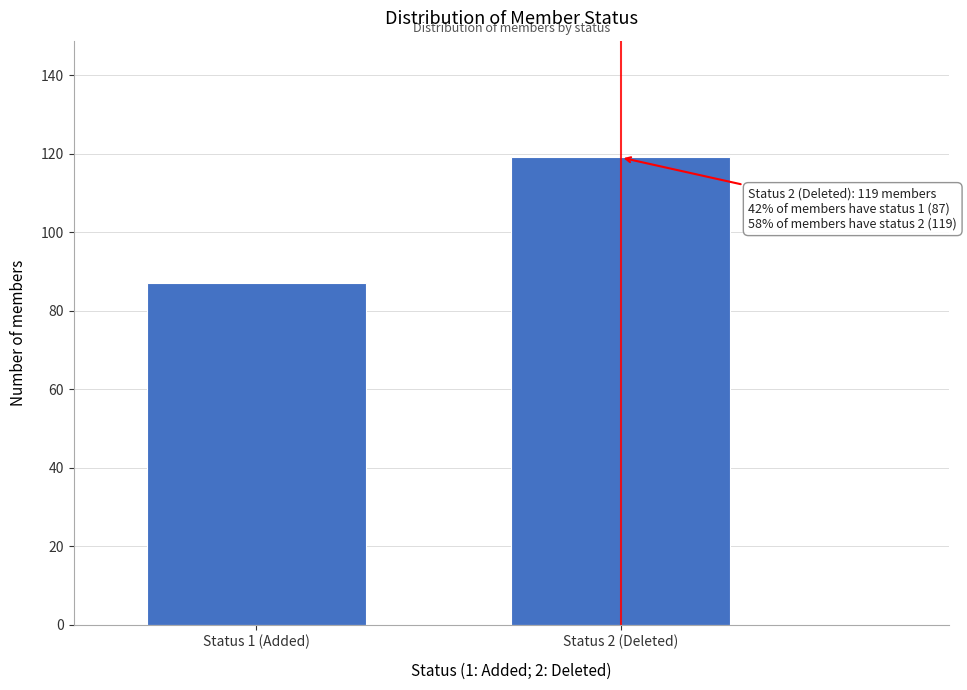

Reading right to left, list all the values displayed in this chart.

119	87